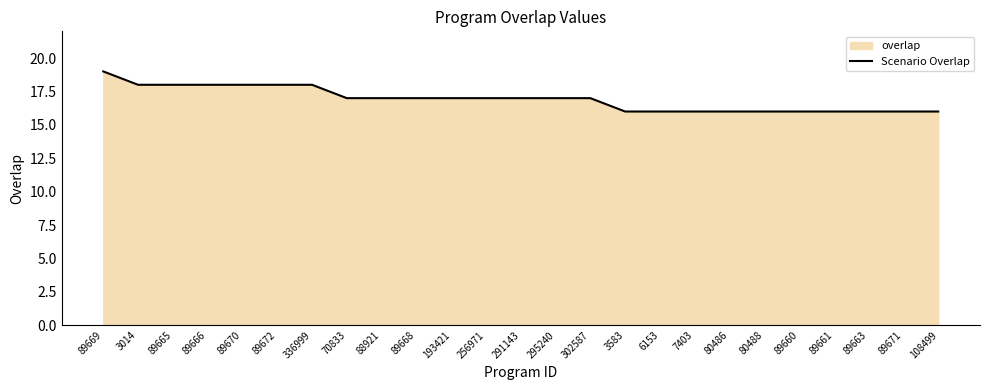

What is the difference between the second highest and second lowest values?

2